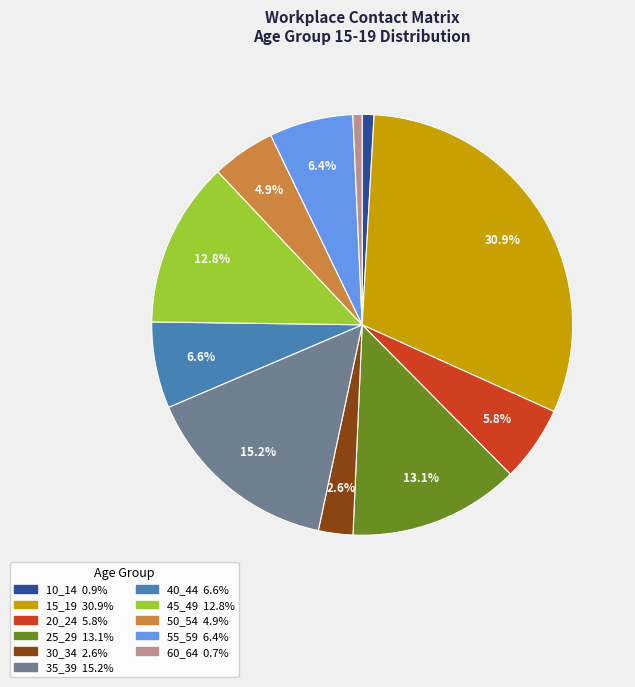

True or false: 35_39 accounts for 27% of the total.

False